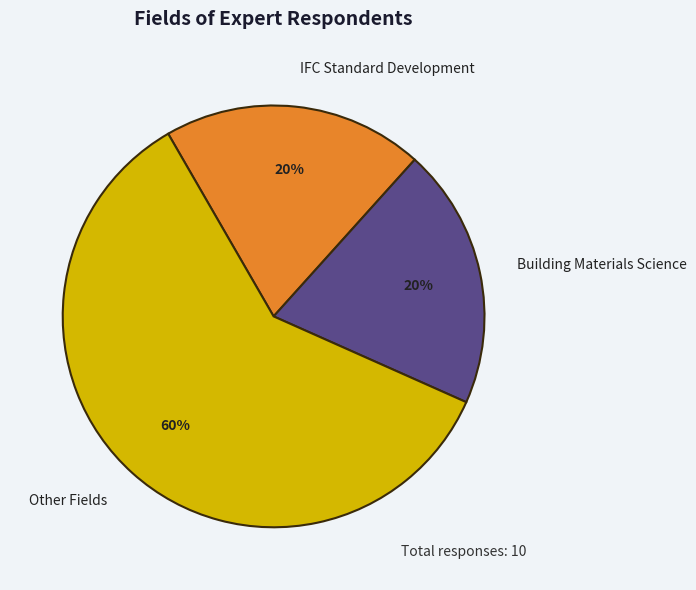

Which has a higher value, Other Fields or Building Materials Science?

Other Fields